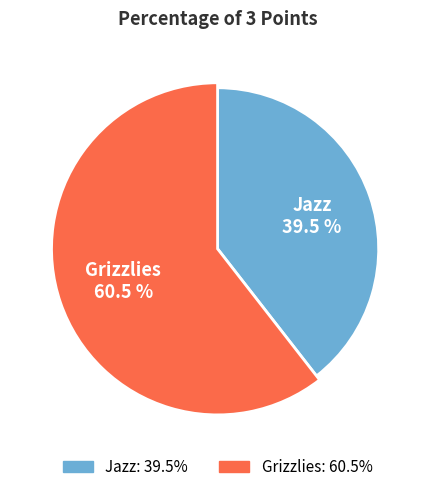

Is it true that Grizzlies is 74% of the pie?

False